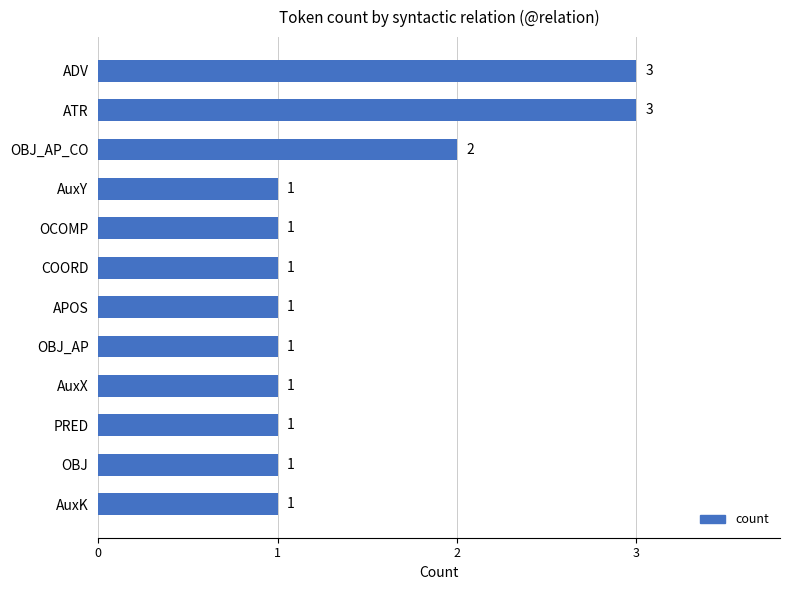

Reading top to bottom, what are all the values shown in this chart?

ADV=3	ATR=3	OBJ_AP_CO=2	AuxY=1	OCOMP=1	COORD=1	APOS=1	OBJ_AP=1	AuxX=1	PRED=1	OBJ=1	AuxK=1